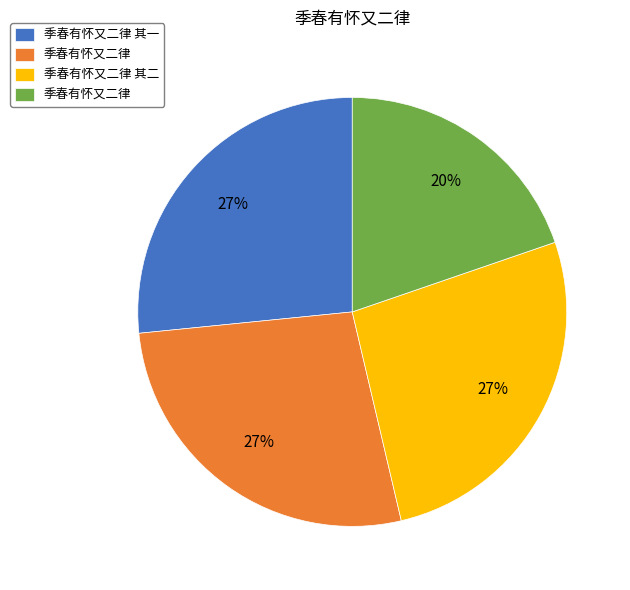

Is there a majority slice in this chart?

No